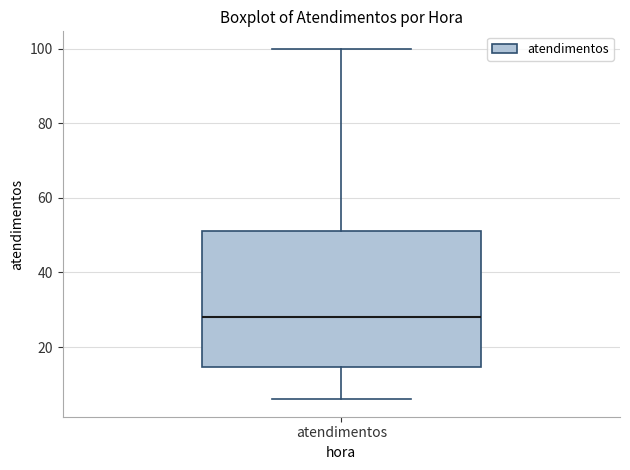

Where does the upper whisker of the box for atendimentos end on the y-axis? The values are not printed on the chart, so give them approximately, as read against the axis.

100